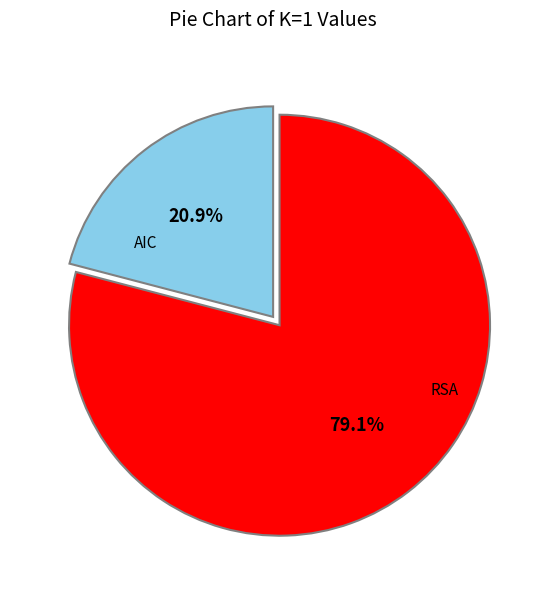

Count the number of slices in the pie.

2